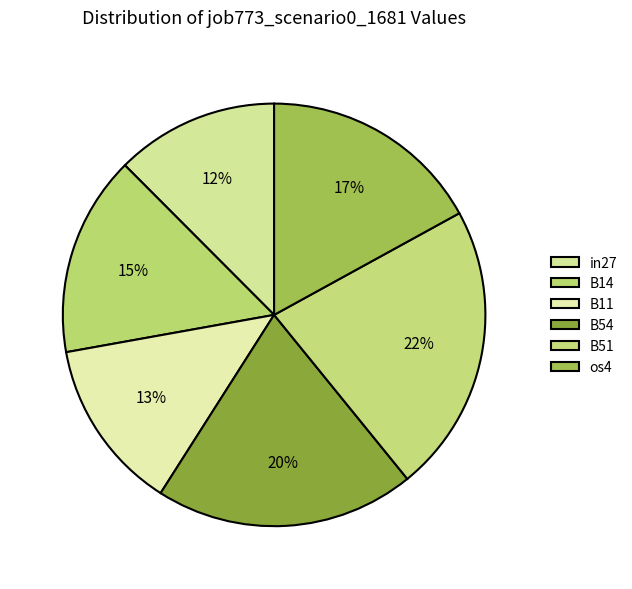

To the nearest percent, what is the difference between the in27 and B14 slice percentages?

3%